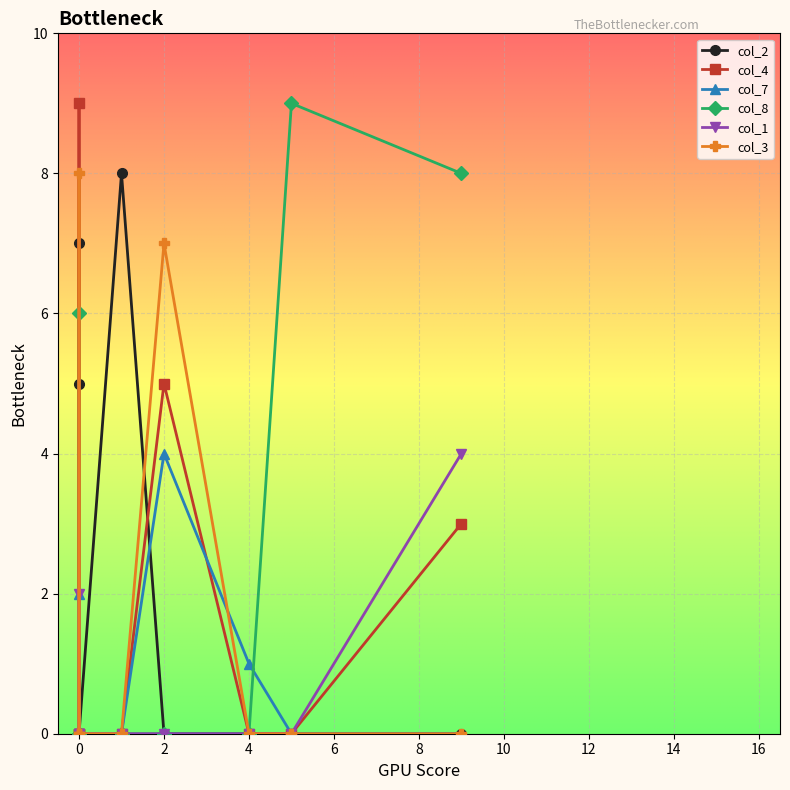

Count the number of categories in the chart.

9